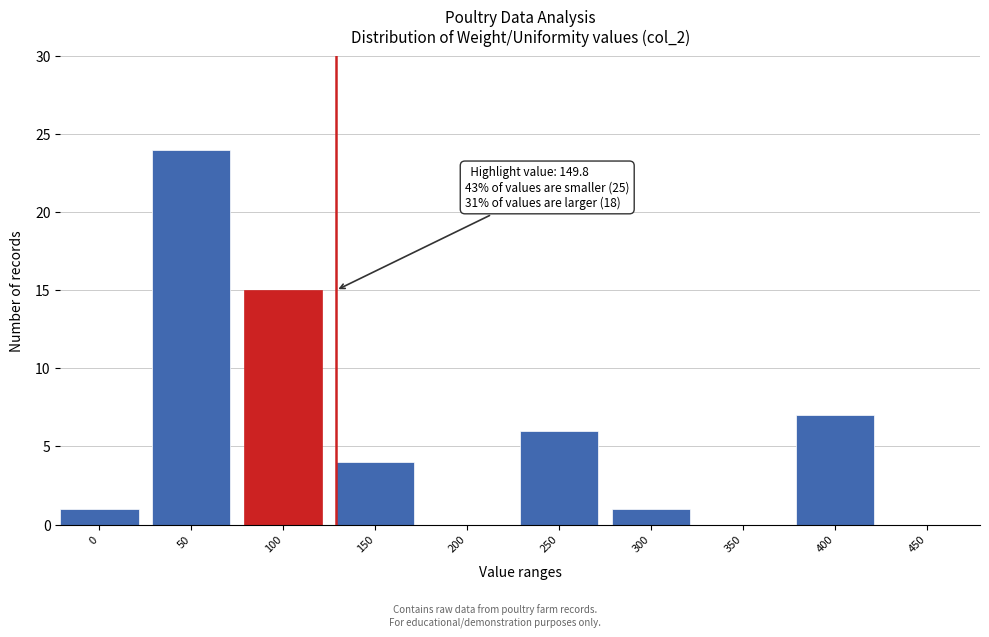

Reading left to right, list all the values displayed in this chart.

0=1	50=24	100=15	150=4	200=0	250=6	300=1	350=0	400=7	450=0